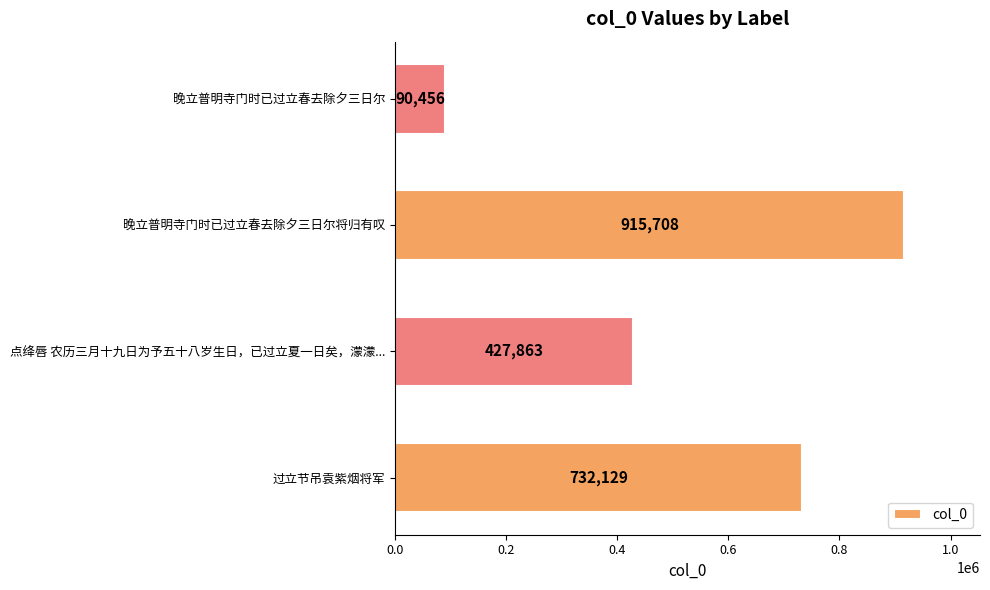

Count the number of data series in this chart.

1